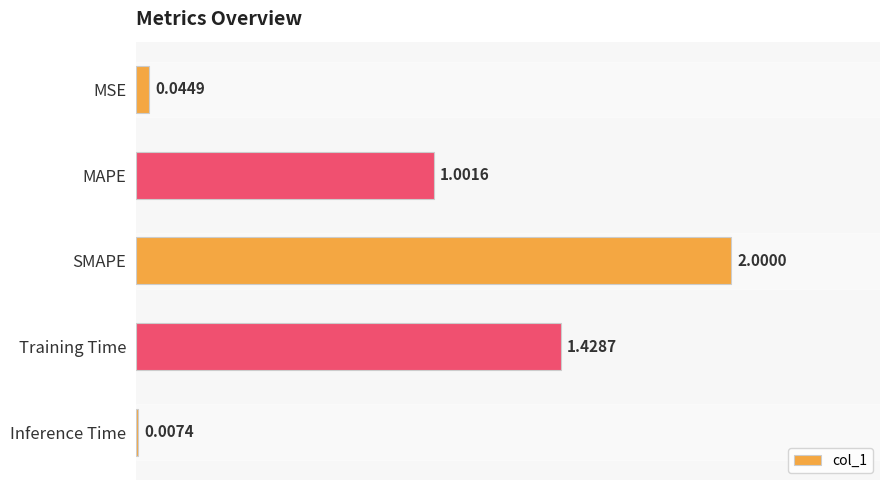

What is the sum of all values?

4.5